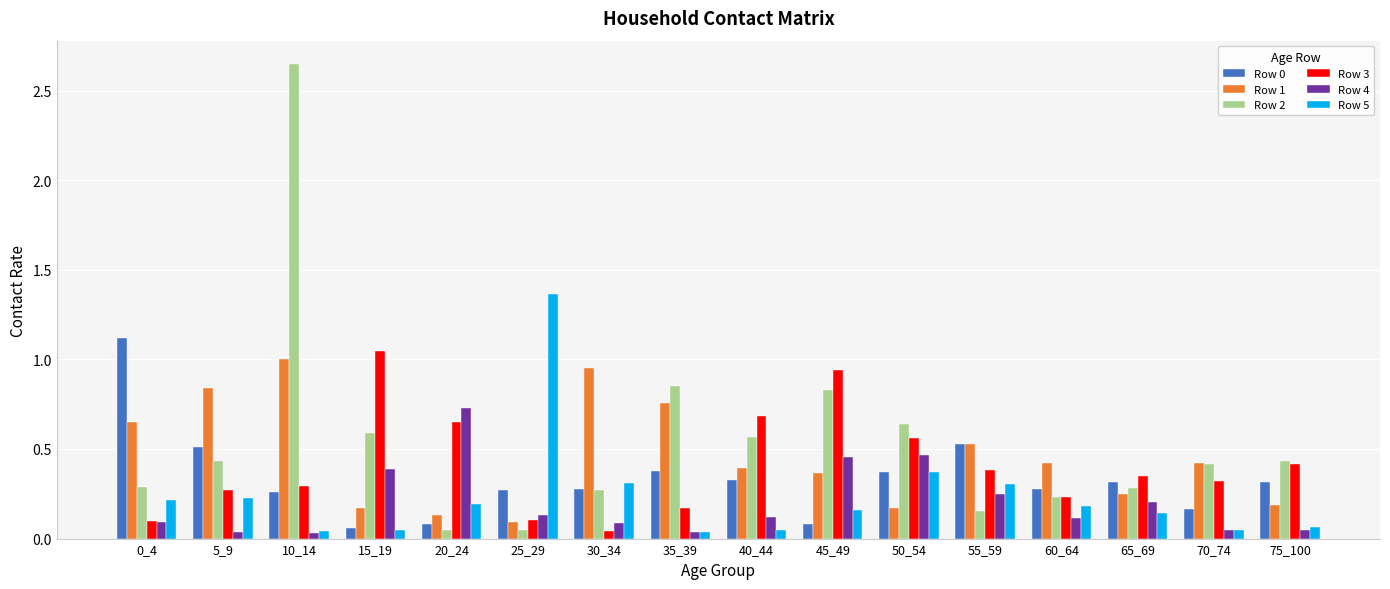

True or false: Row 1 has a value of 0.7 at 60_64.

False